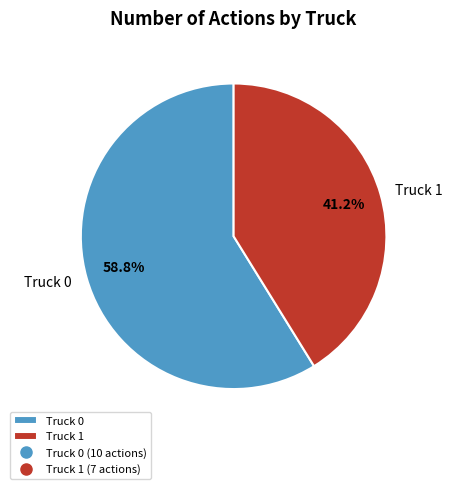

Which slice is the smallest?

Truck 1